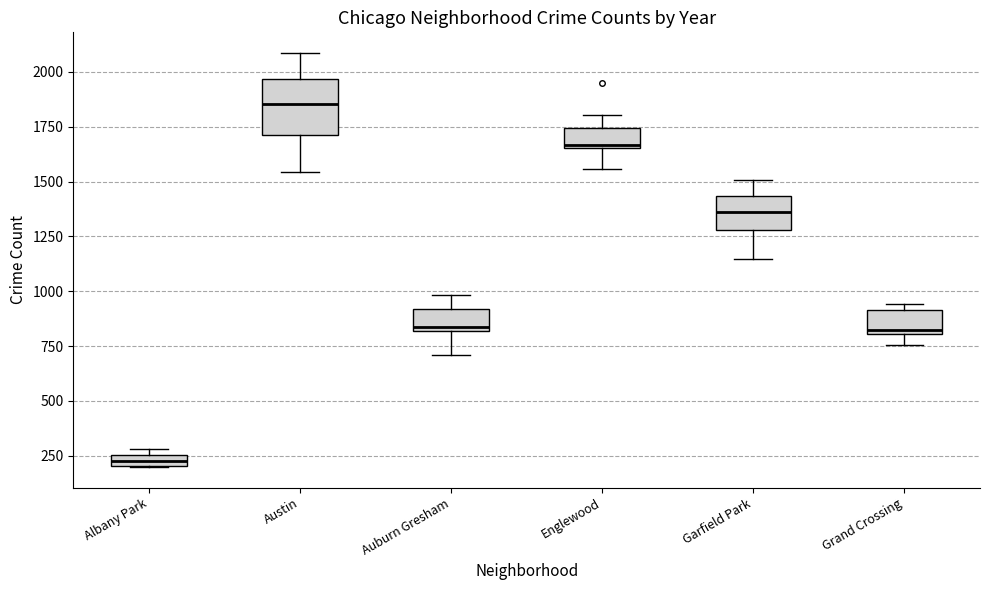

Which box is the tallest, from its lower edge to its upper edge?

Austin